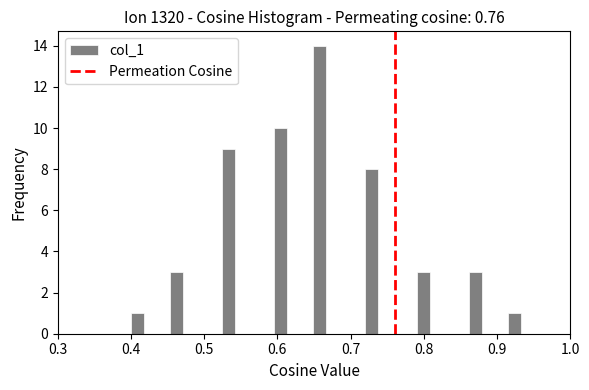

Around what value on the x-axis is the tallest bar? Give the approximate position of its centre, as read against the axis.

0.66